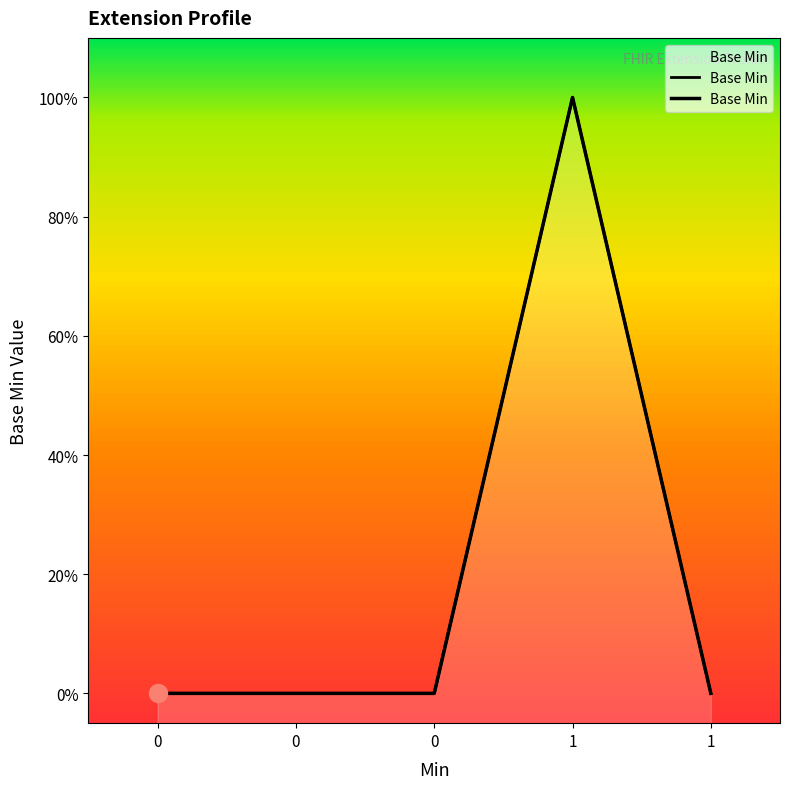

True or false: the data shows 0 at Extension.extension.

True